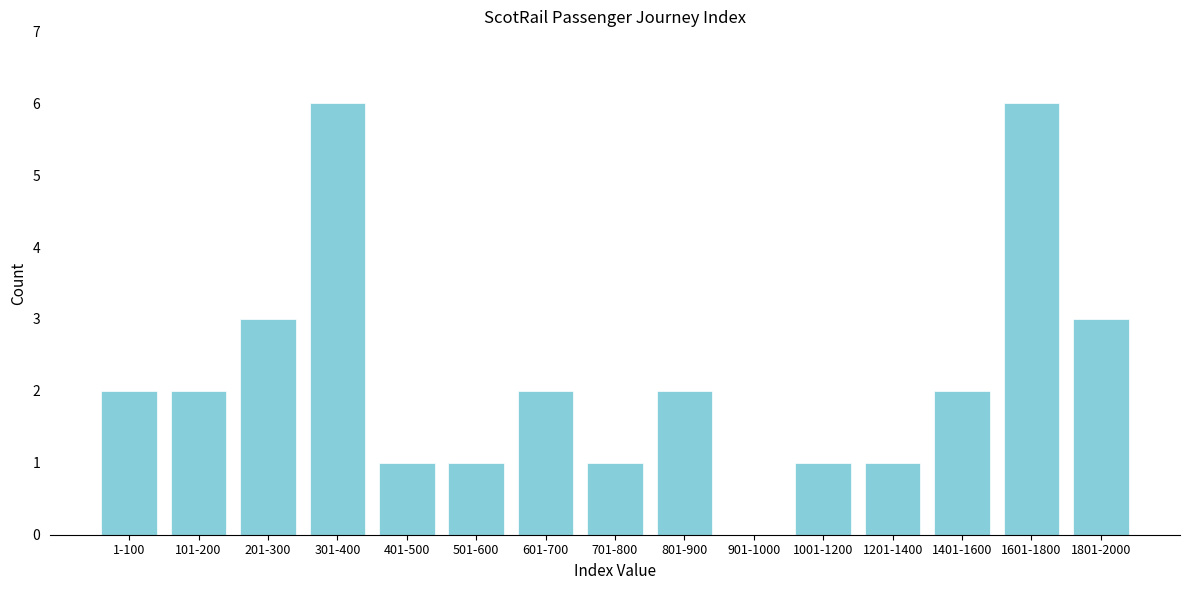

Reading left to right, what are all the values shown in this chart?

1-100=2	101-200=2	201-300=3	301-400=6	401-500=1	501-600=1	601-700=2	701-800=1	801-900=2	901-1000=0	1001-1200=1	1201-1400=1	1401-1600=2	1601-1800=6	1801-2000=3